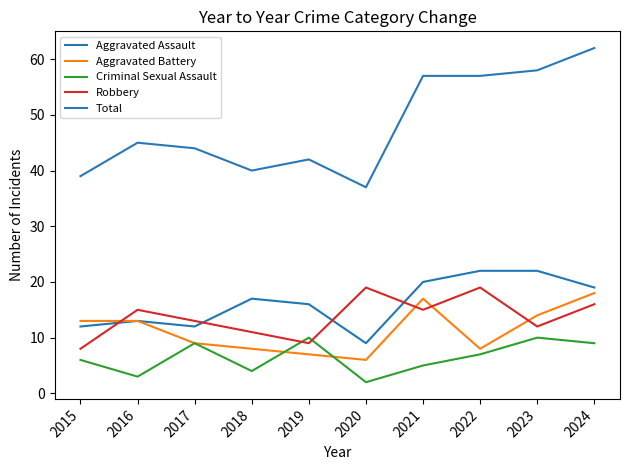

At which label does Total reach its peak?

2024